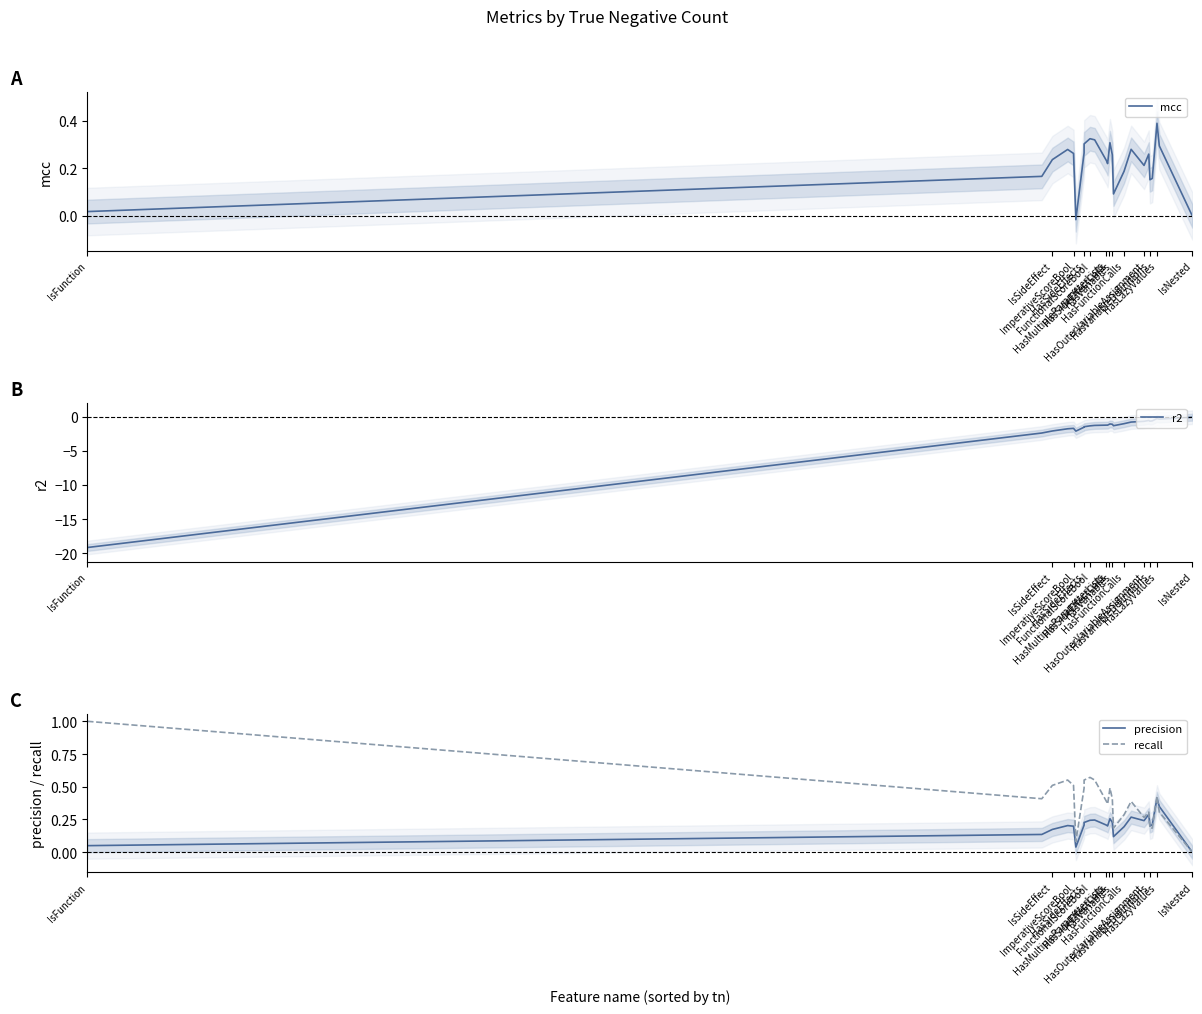

Rank the series at HasSideEffects from highest to lowest value.

recall, mcc, precision, r2